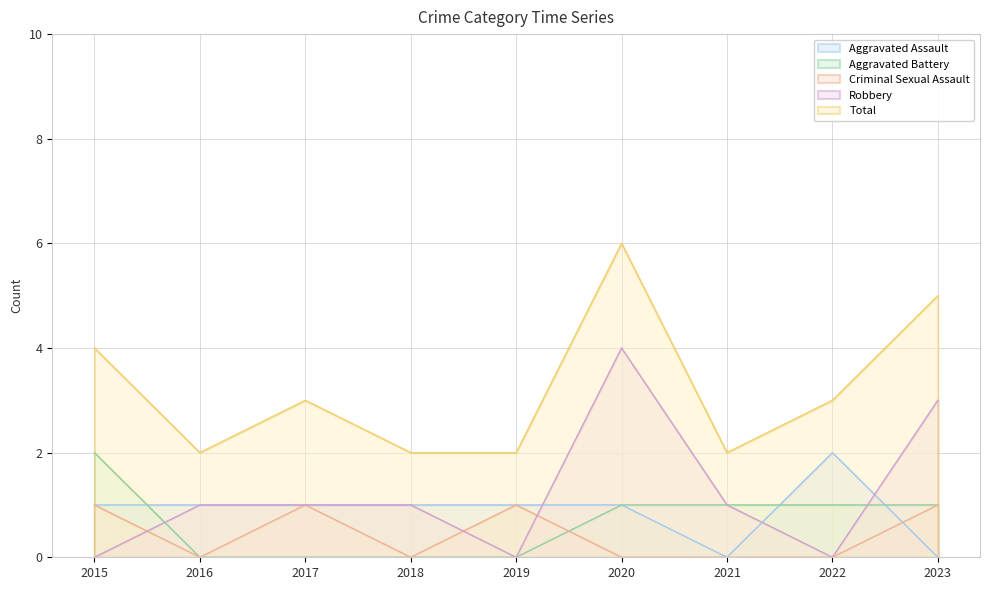

Does the chart have visible grid lines?

Yes